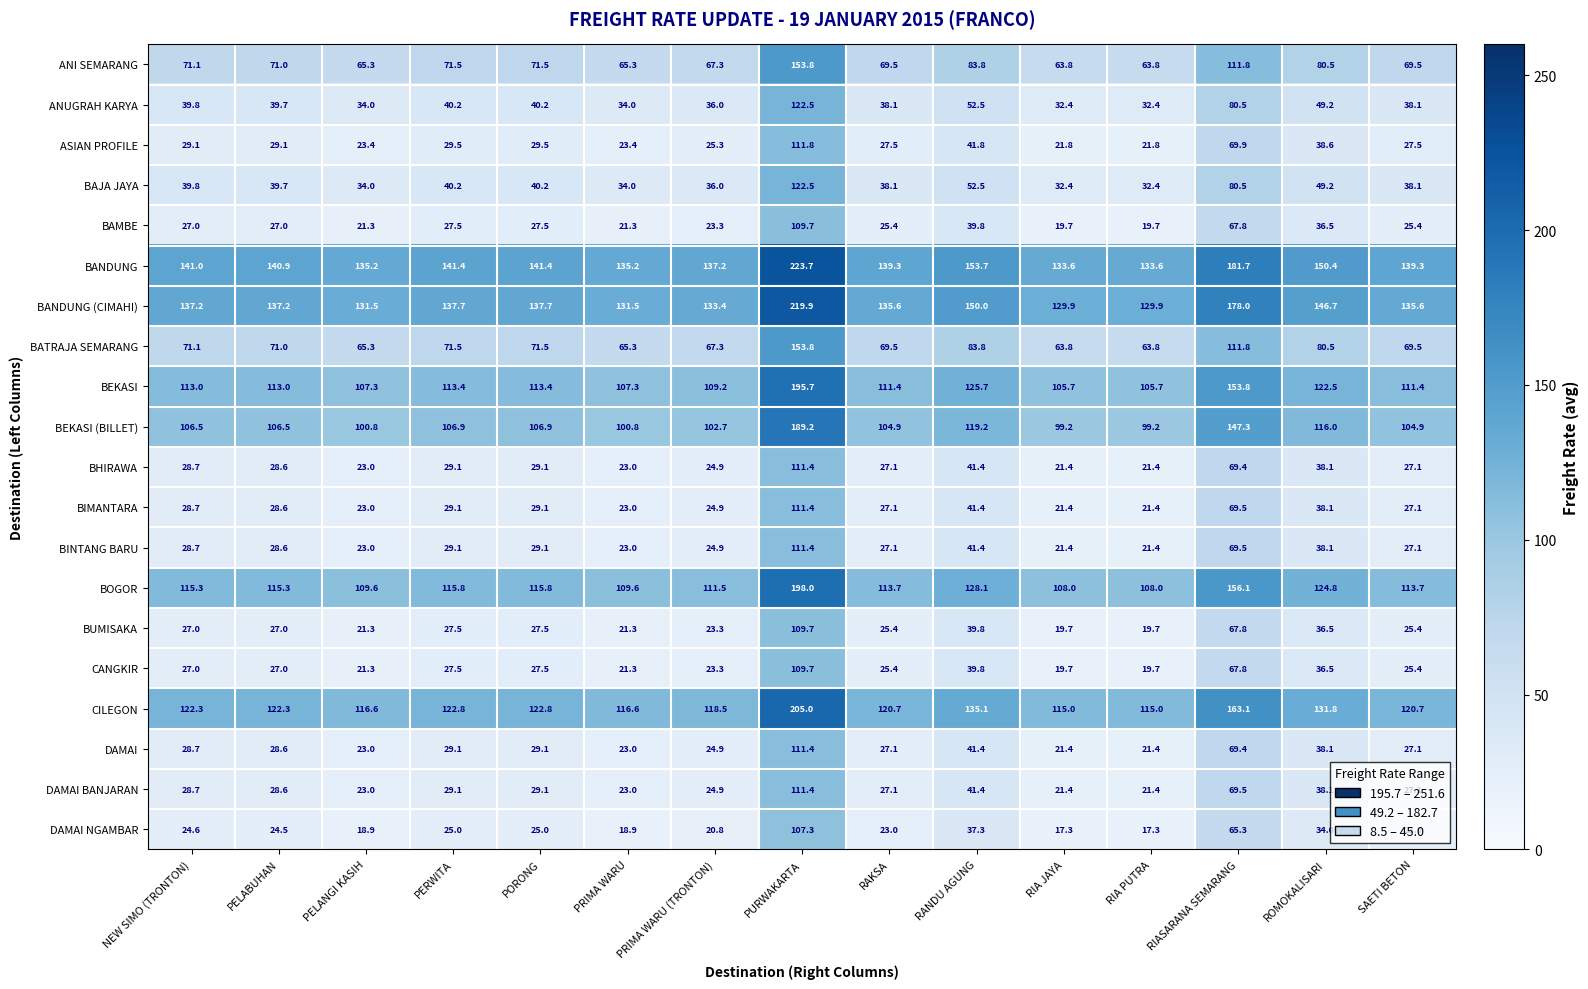

What is the difference between the highest and lowest values at RANDU AGUNG?

116.4